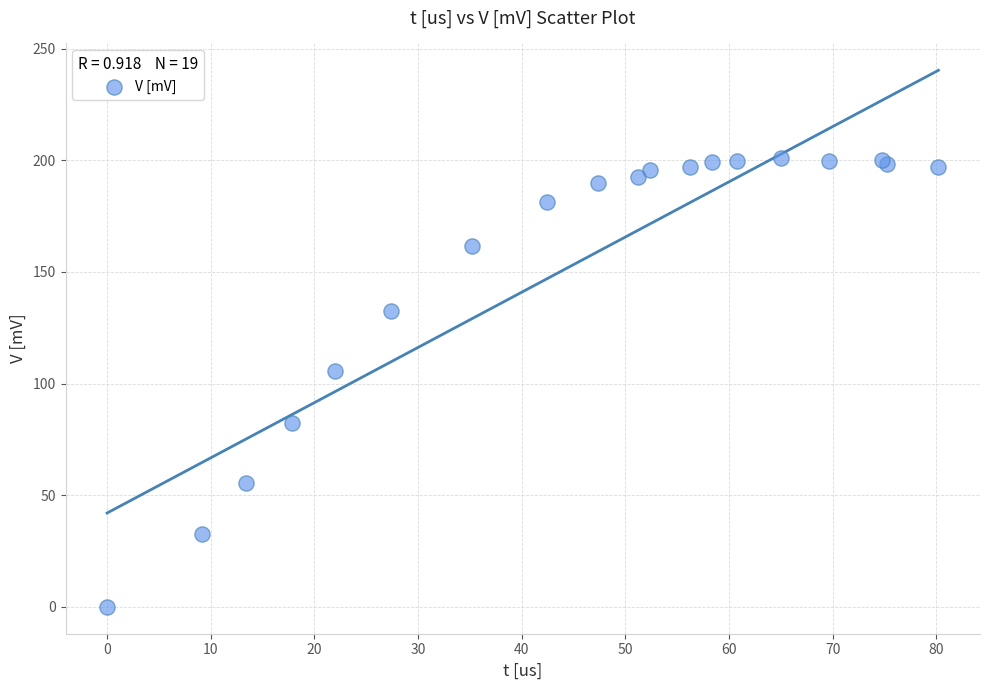

What Y value in the scatter plot is closest to 100?

105.6